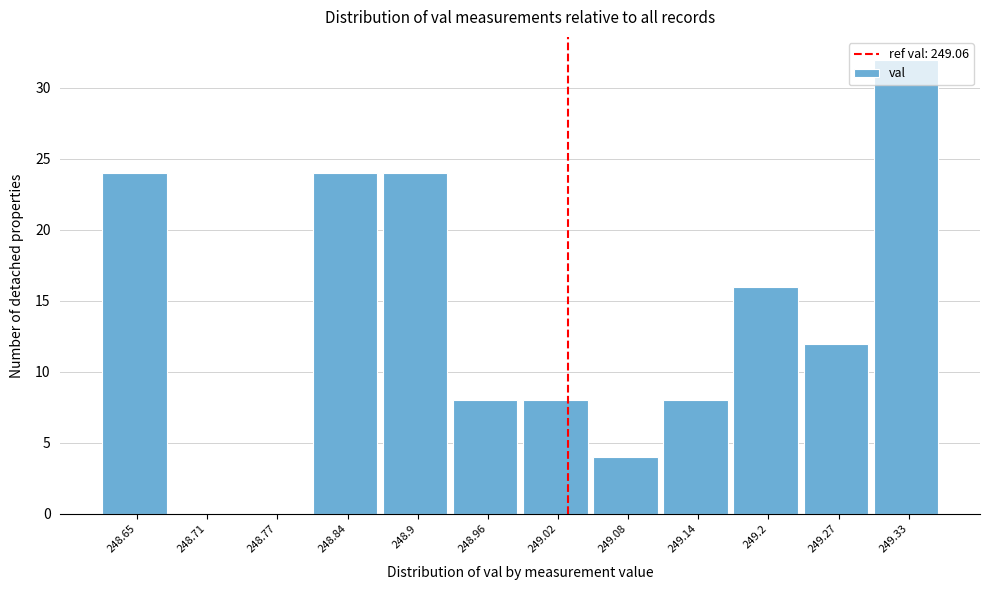

What is the sum of all values?

160